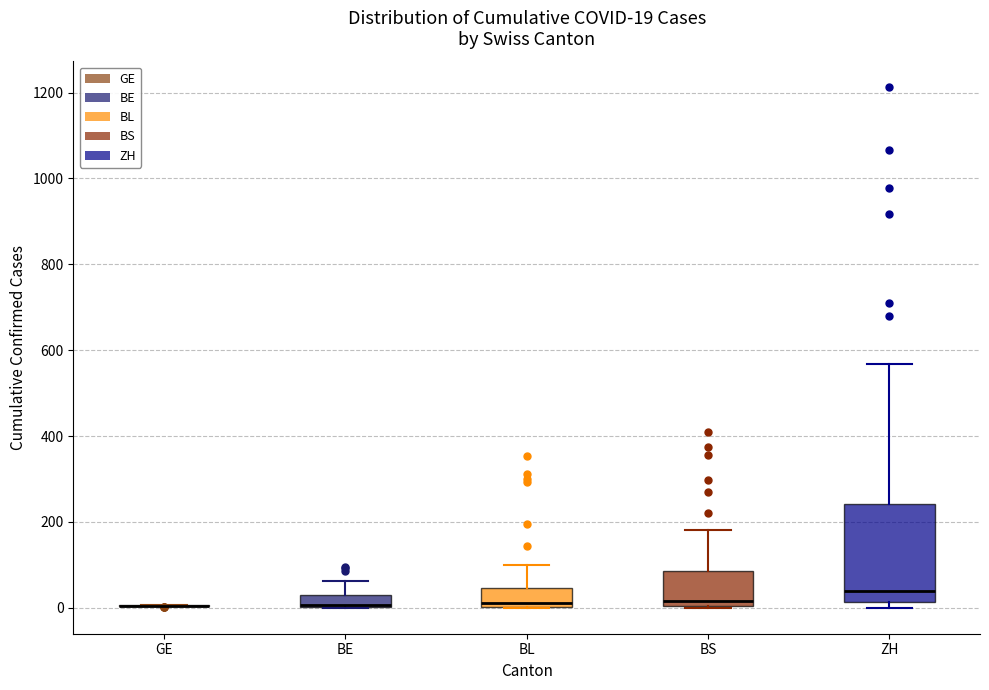

Comparing the boxes themselves (not the whiskers), which one is the tallest?

ZH